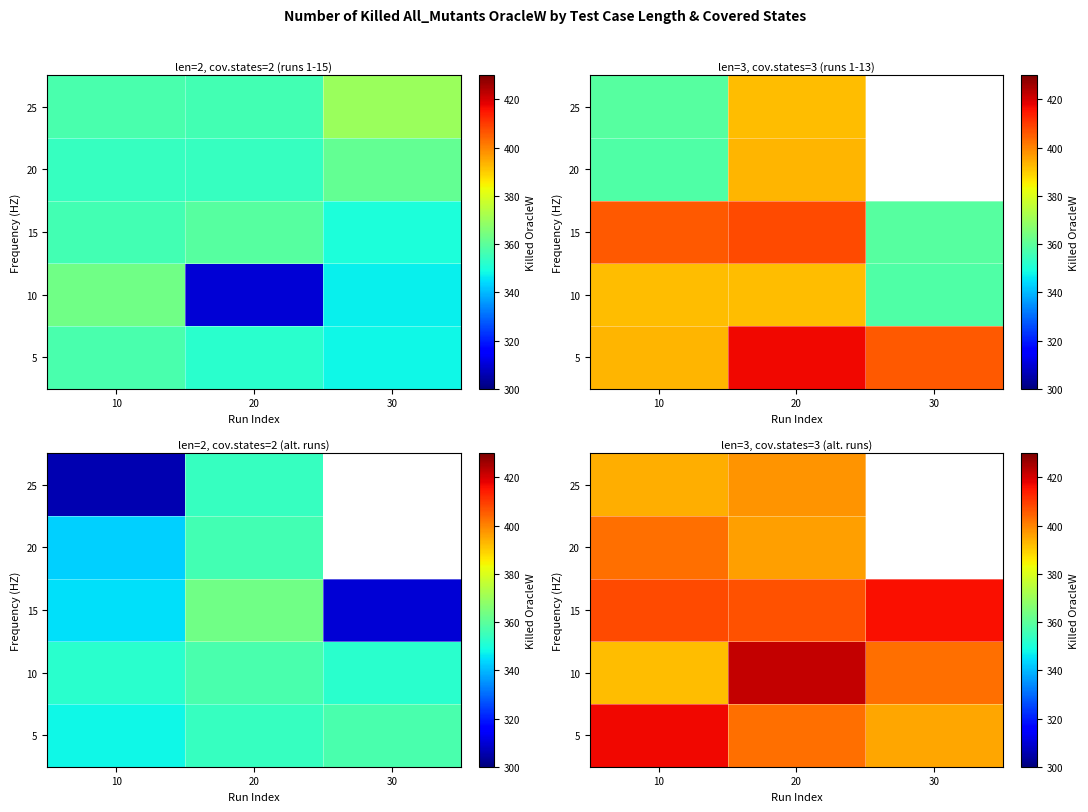

Is it true that 5 equals 623.9 at 10?

False